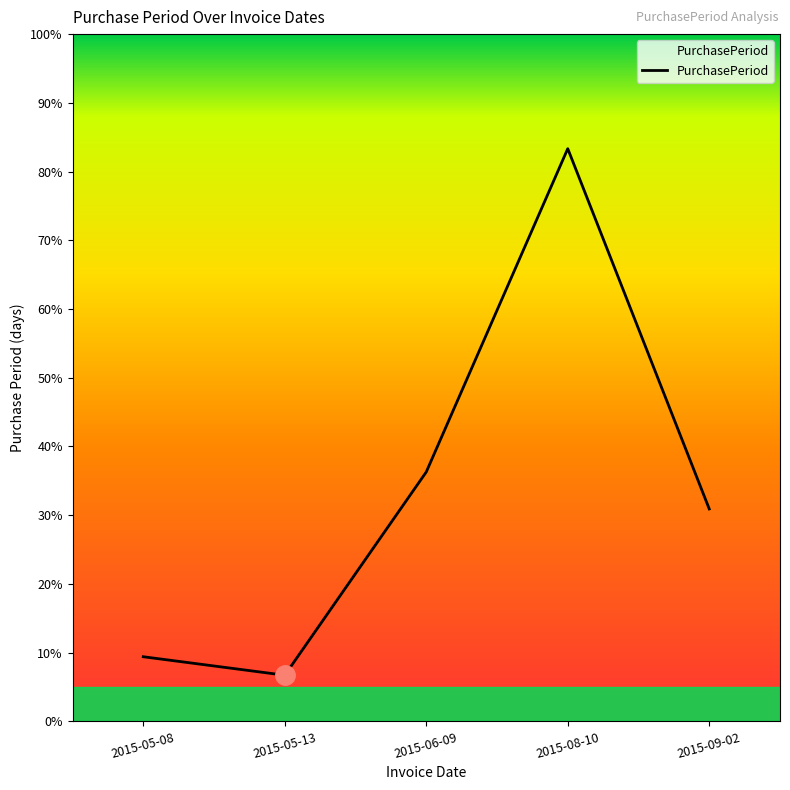

What is the label of the 2nd point from the left?

2015-05-13